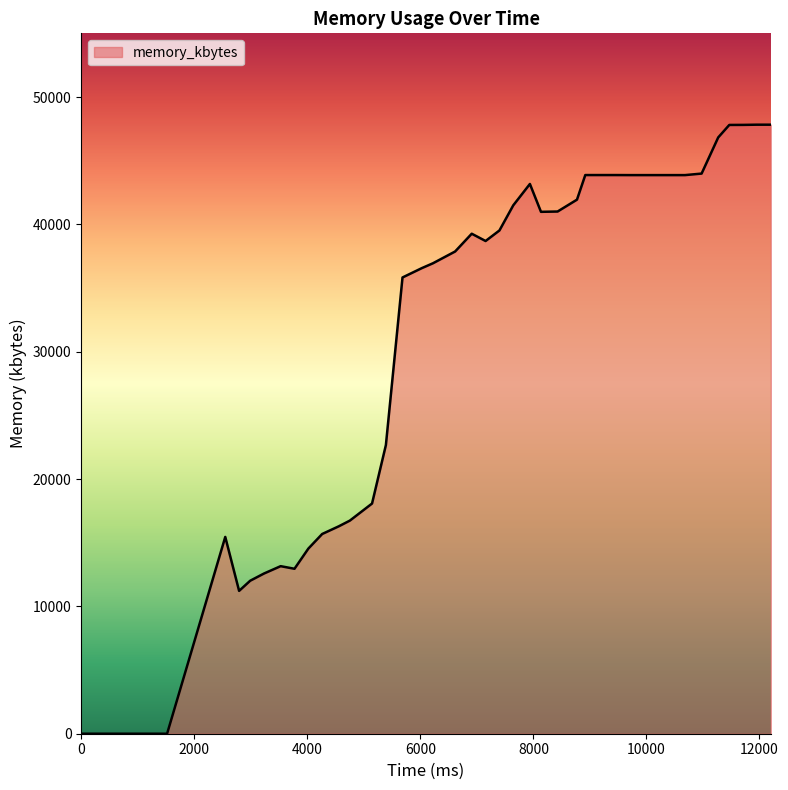

What is the greatest value displayed?

47836